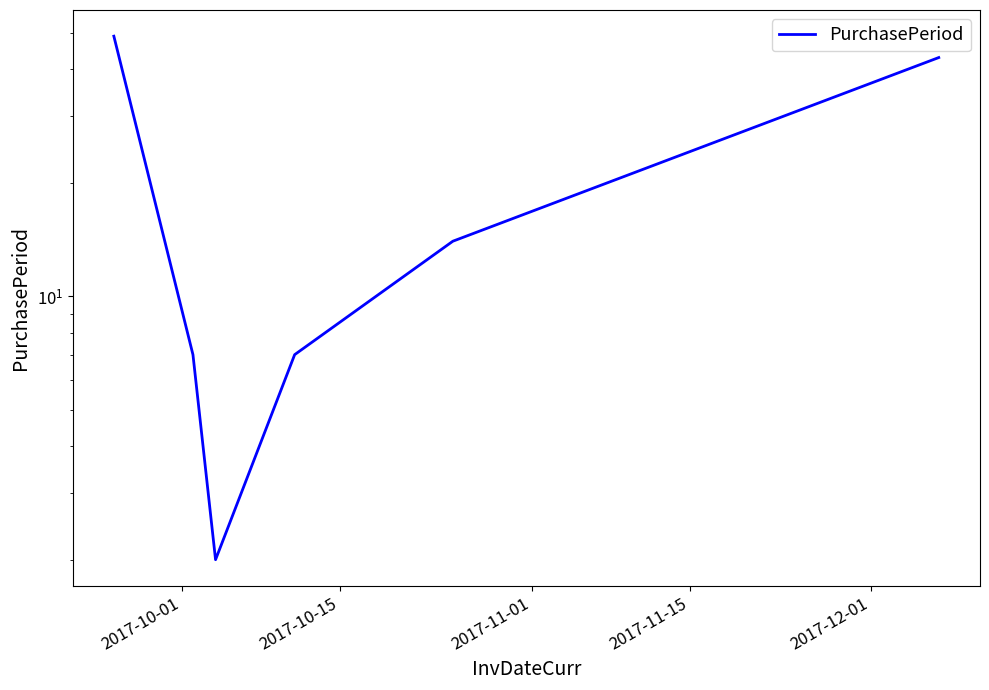

What is the value of the 5th point from the left?

14